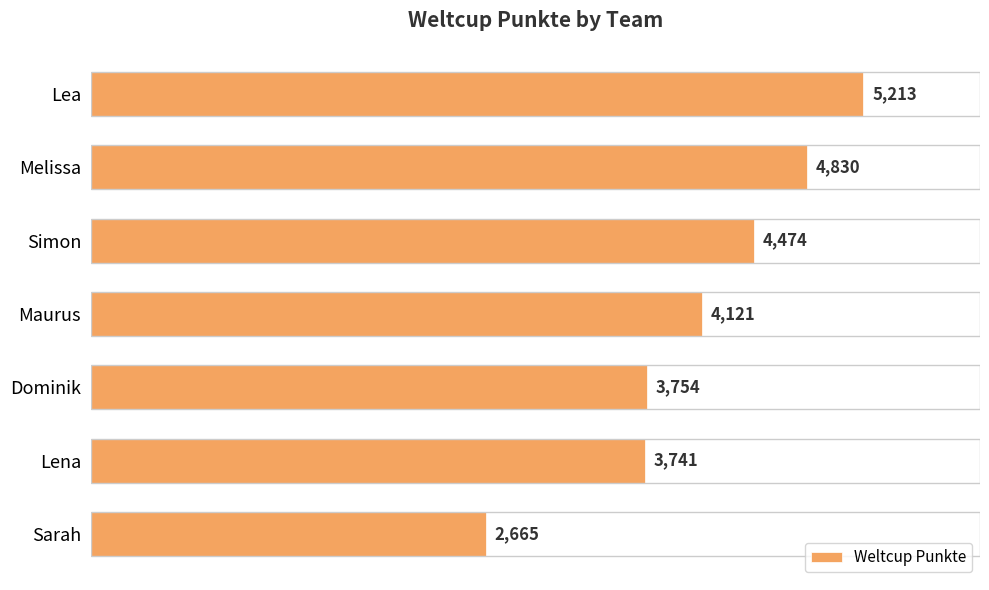

What is the change in value from Dominik to Lena?

-13